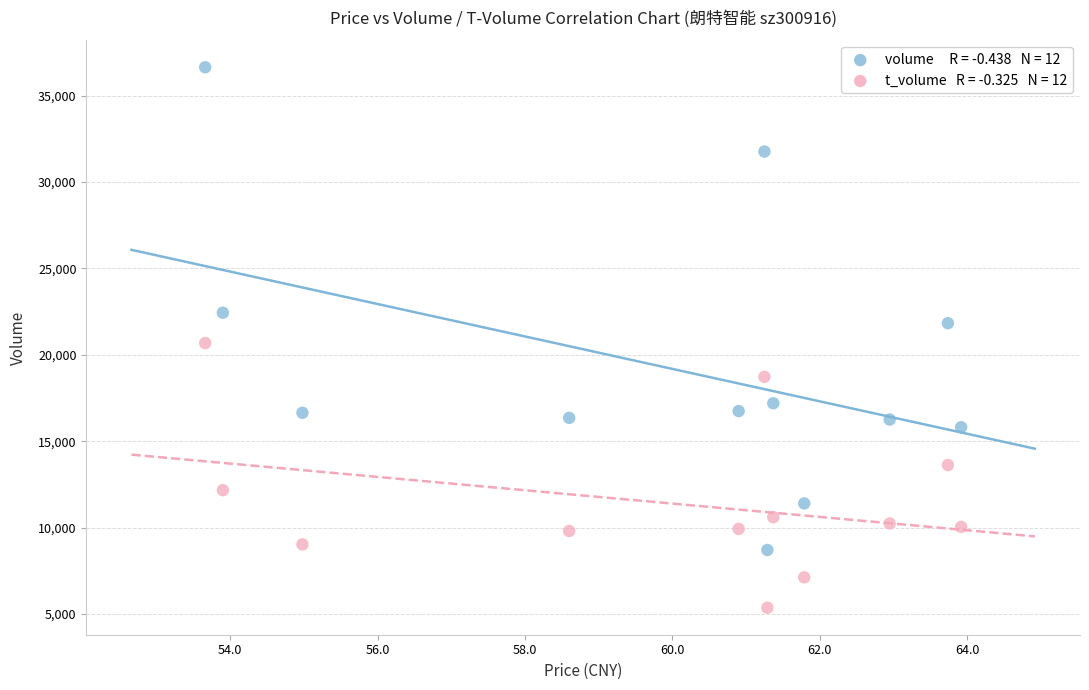

Across all data points, what is the range of Y values (max minus min)?

31297